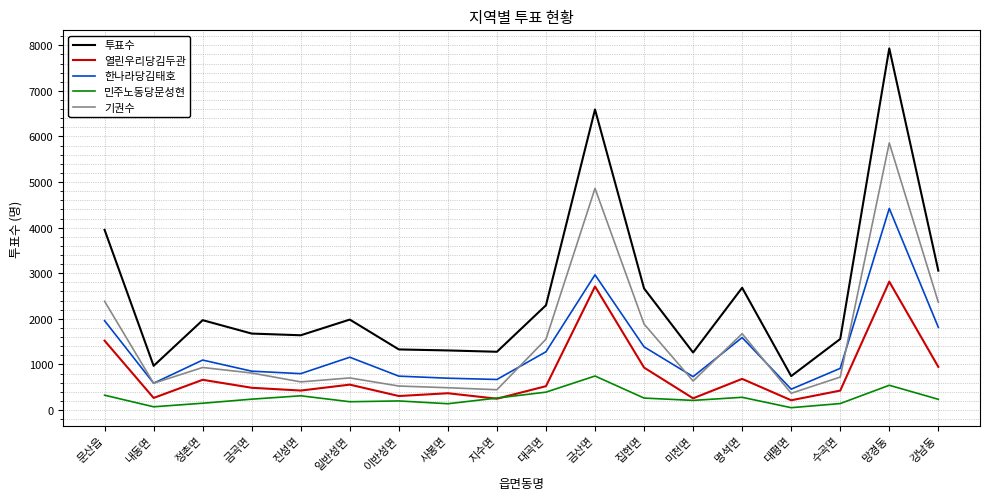

The value of 열린우리당김두관 at 사봉면 is 367. True or false?

True